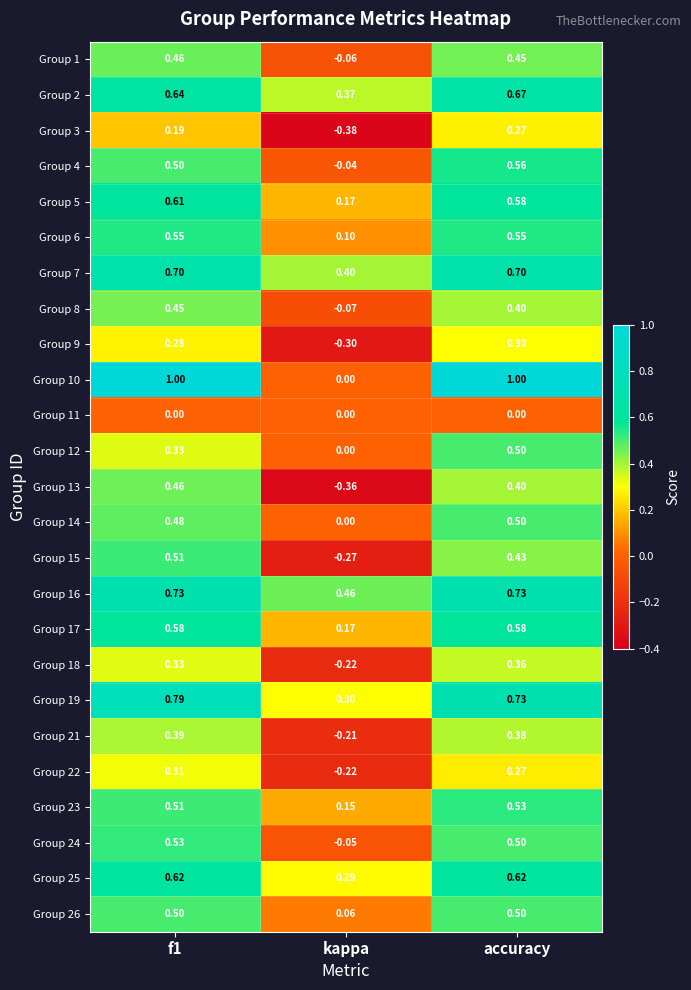

At which label is Group 23 closest to 0?

kappa